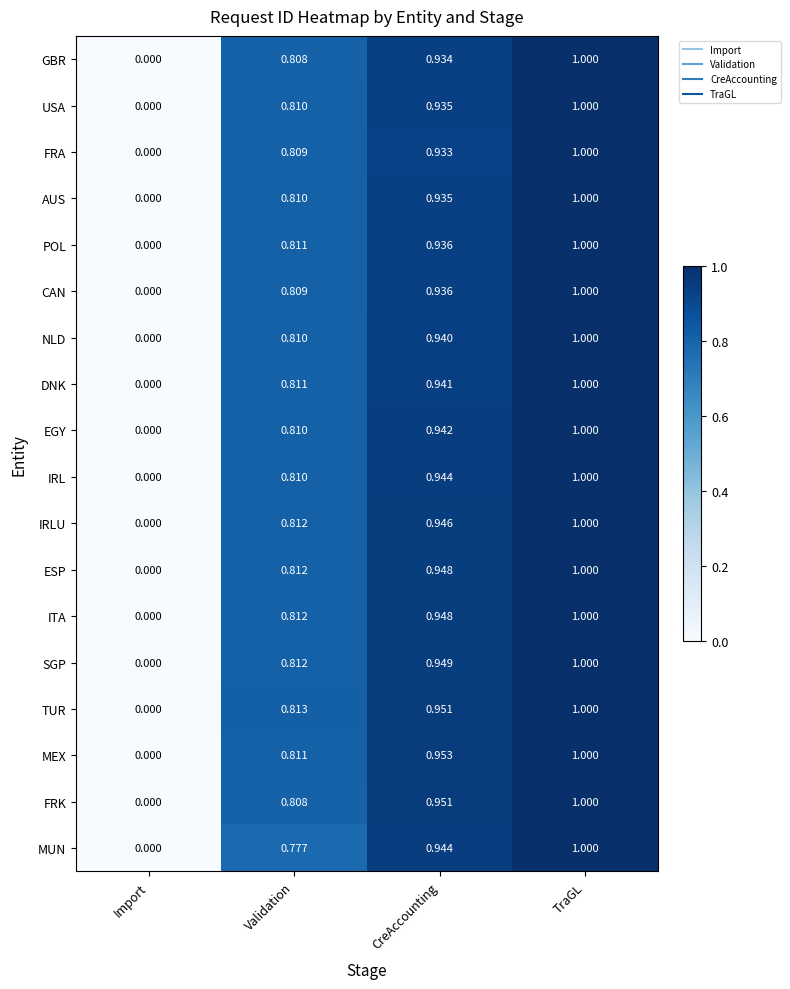

Between Import and Validation, which series saw the biggest shift?

TUR